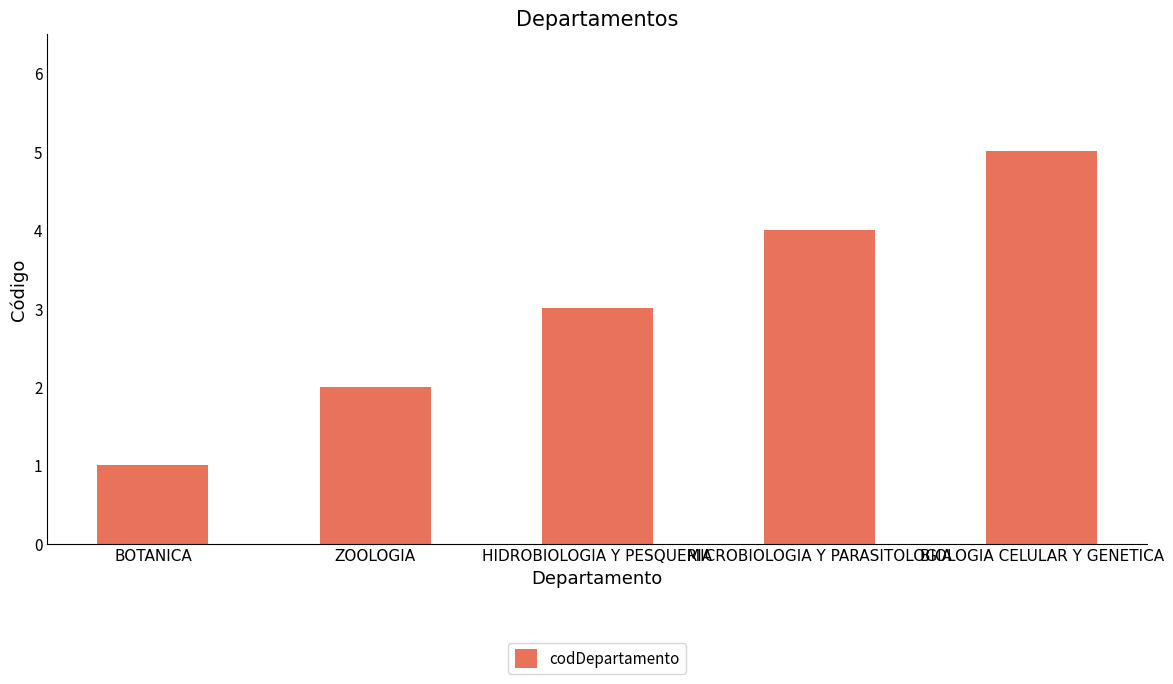

What is the sum of the values at HIDROBIOLOGIA Y PESQUERIA and BIOLOGIA CELULAR Y GENETICA?

8